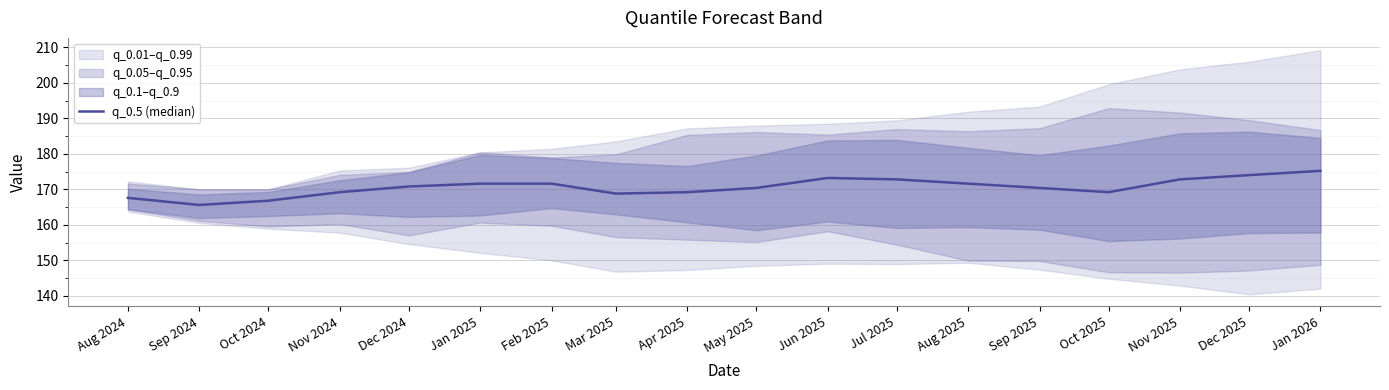

The chart shows a value of 167.6 at Aug 2024. True or false?

True